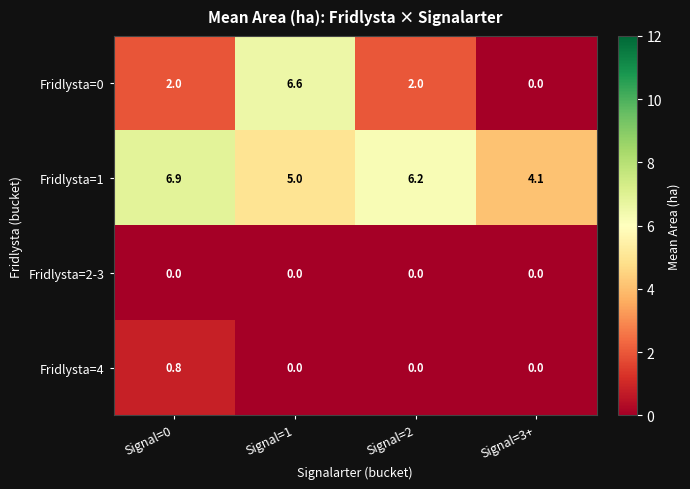

Between Signal=2 and Signal=3+, which series saw the biggest shift?

Fridlysta=1